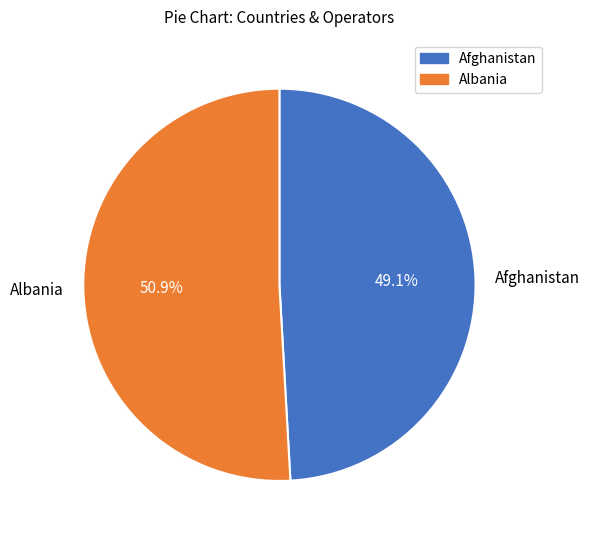

Approximately how many times larger is the value at Afghanistan compared to Albania?

1.0